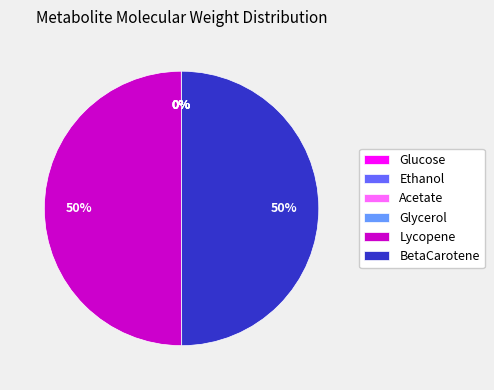

To the nearest percent, what is the average slice percentage?

17%